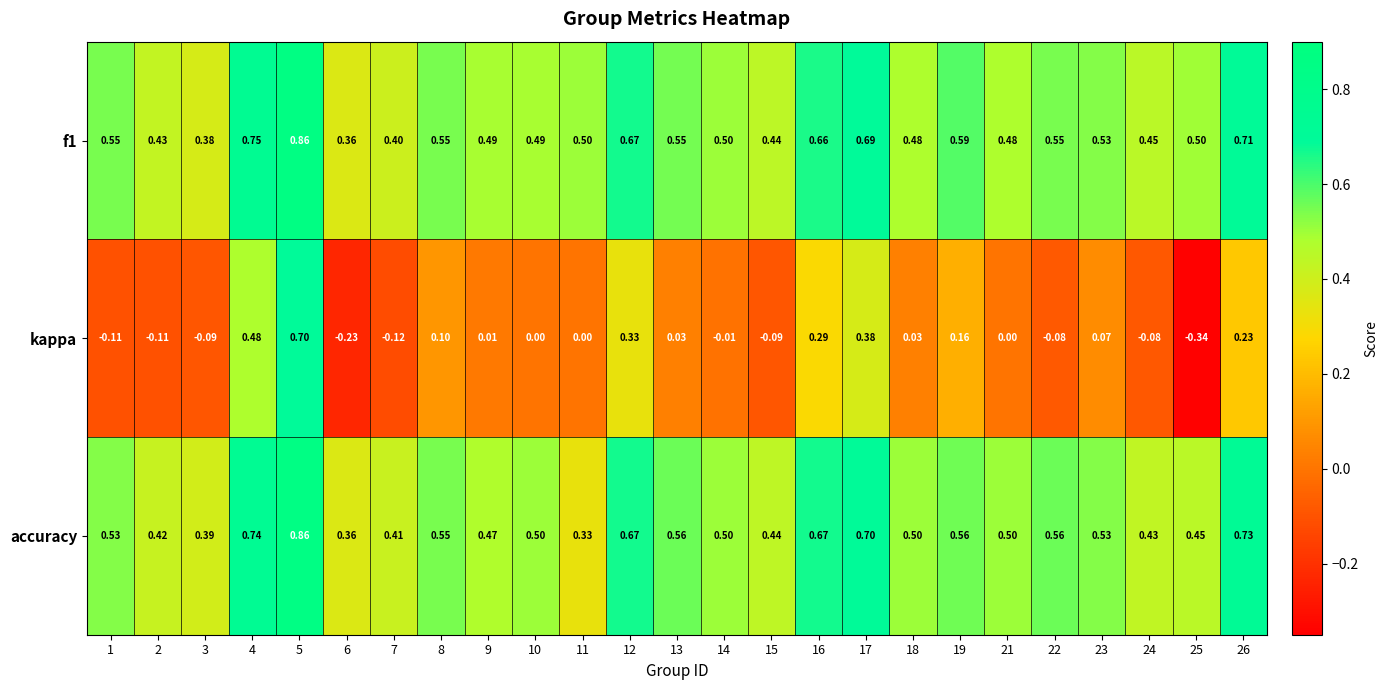

At which category is the sum across all series the highest?

5